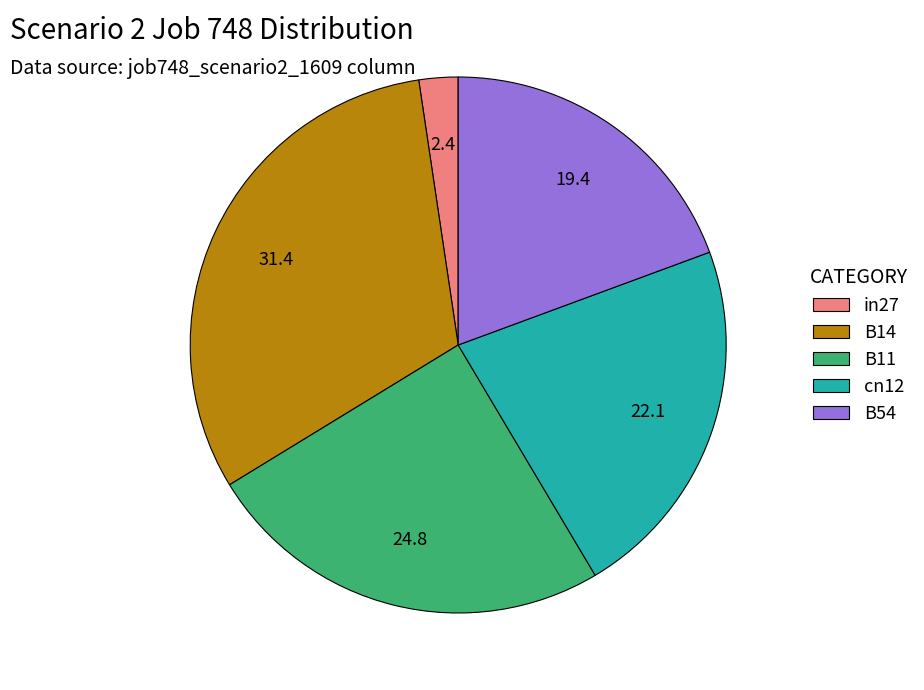

Rank the categories by value from highest to lowest.

B14, B11, cn12, B54, in27